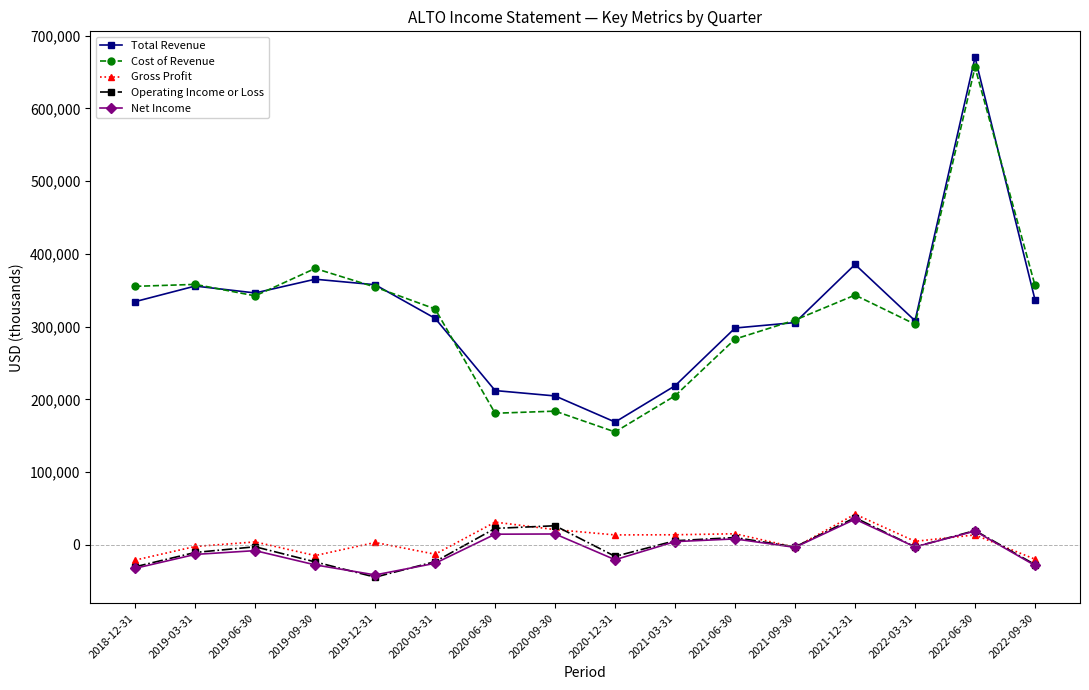

What is the label of the 8th point from the left?

2020-09-30